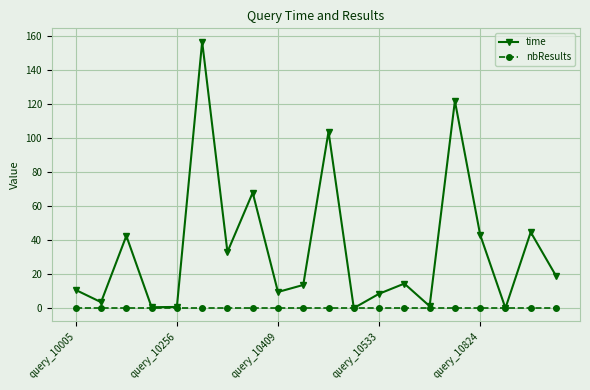

What is the maximum value for time?

156.8